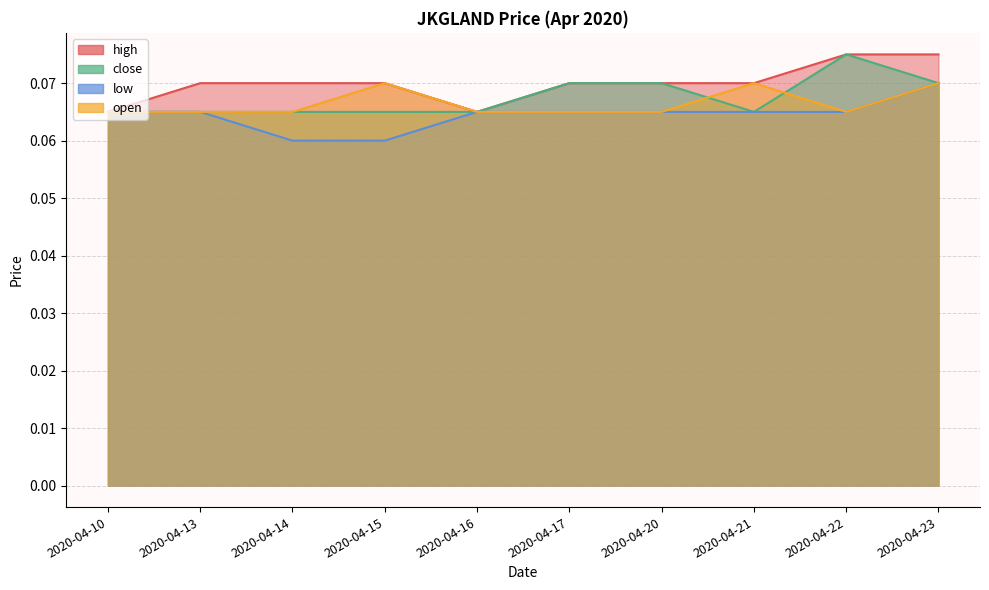

List the series in order of their overall mean, highest first.

high, close, open, low